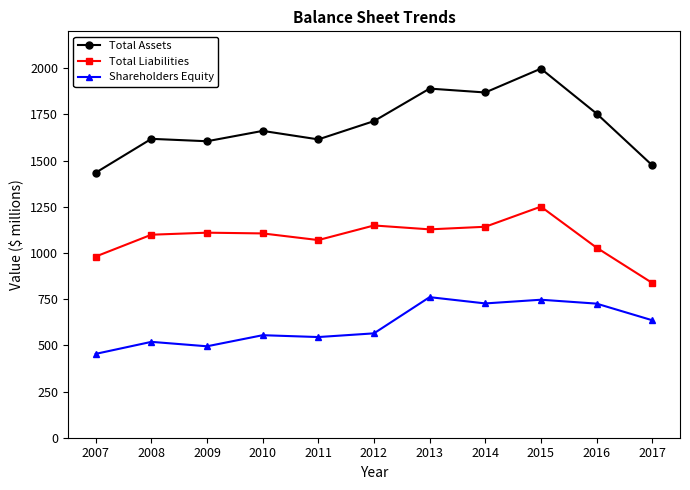

How many lines are shown in the chart?

3